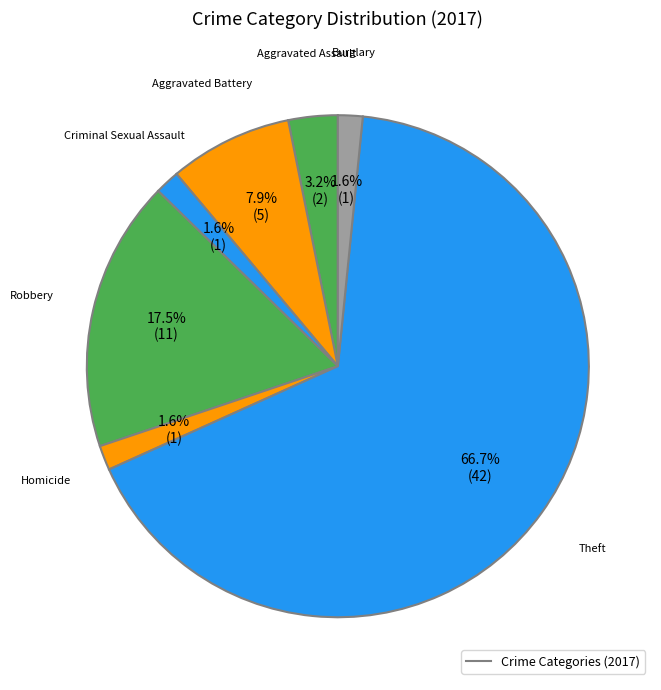

How many slices are in this pie chart?

7